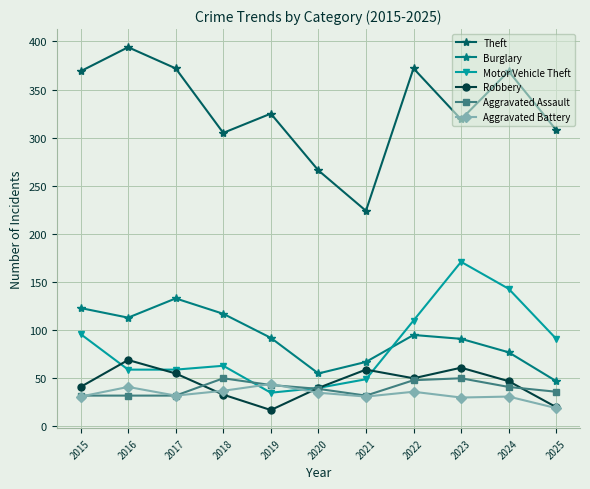

What is the difference between the maximum and second lowest values in the Aggravated Battery series?

14